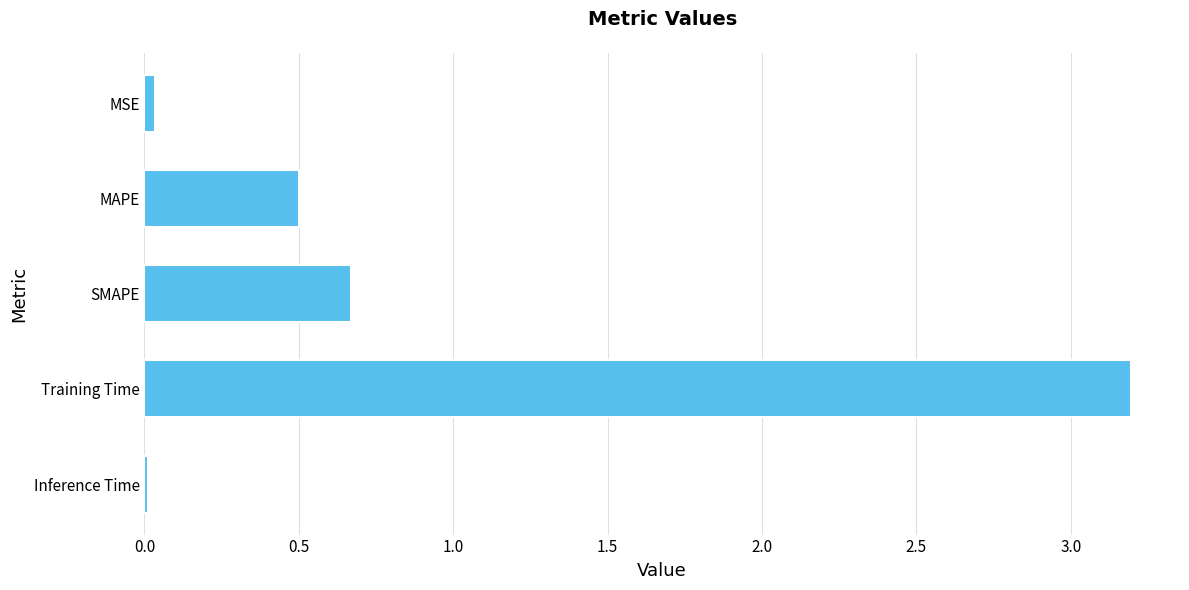

What is the label of the 3rd bar from the bottom?

SMAPE